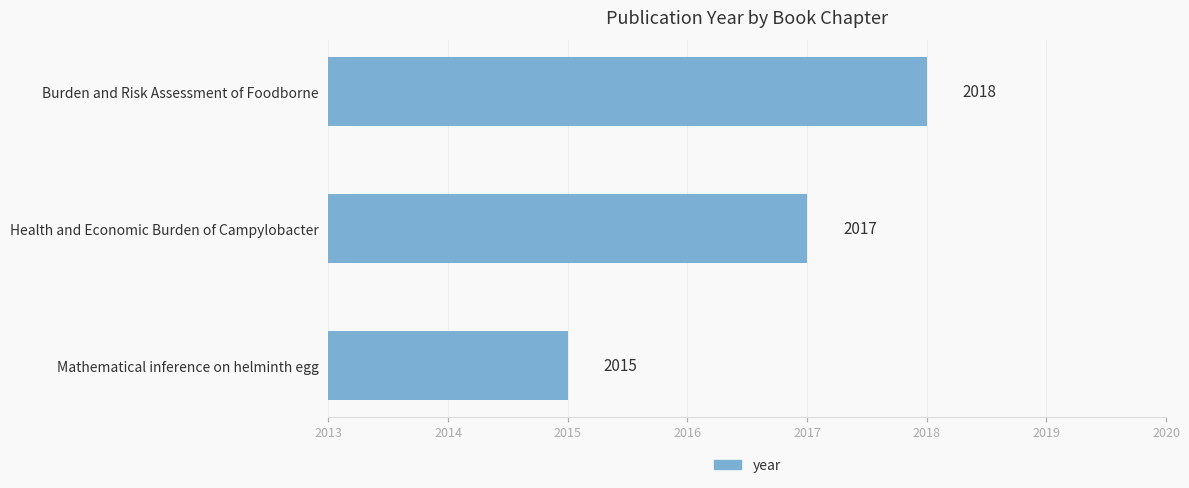

What is the change in value from Mathematical inference on helminth egg to Health and Economic Burden of Campylobacter?

+2